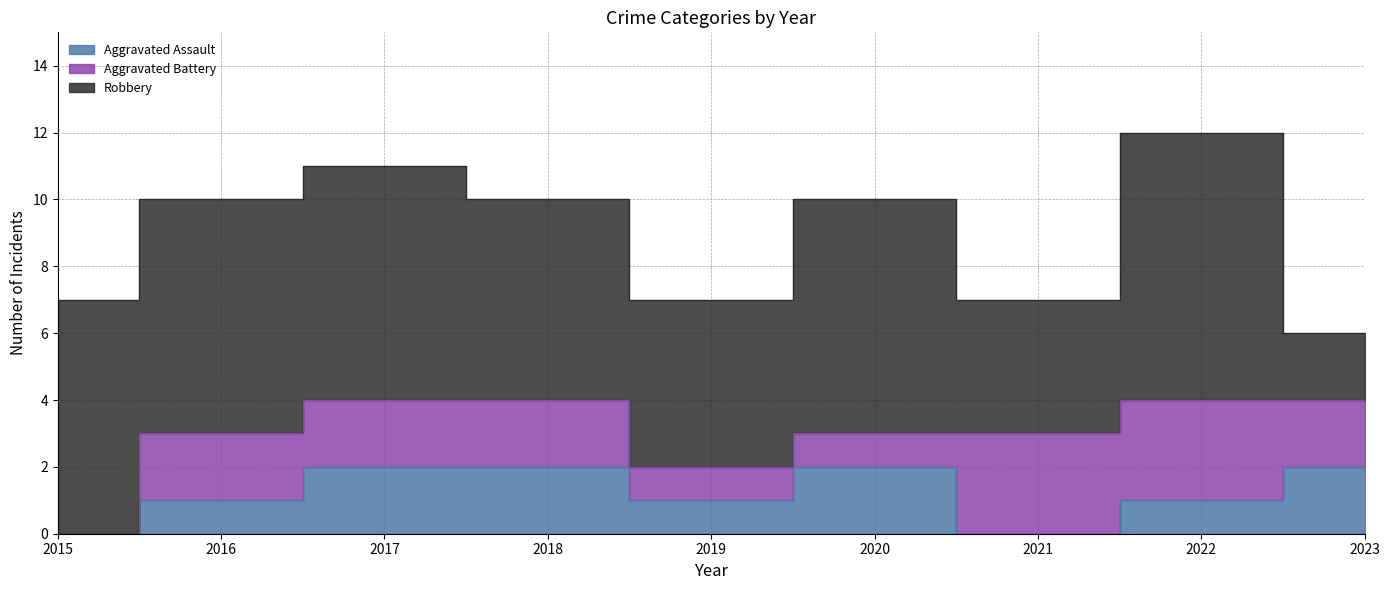

What are all the series names shown in the legend?

Aggravated Assault, Aggravated Battery, Robbery